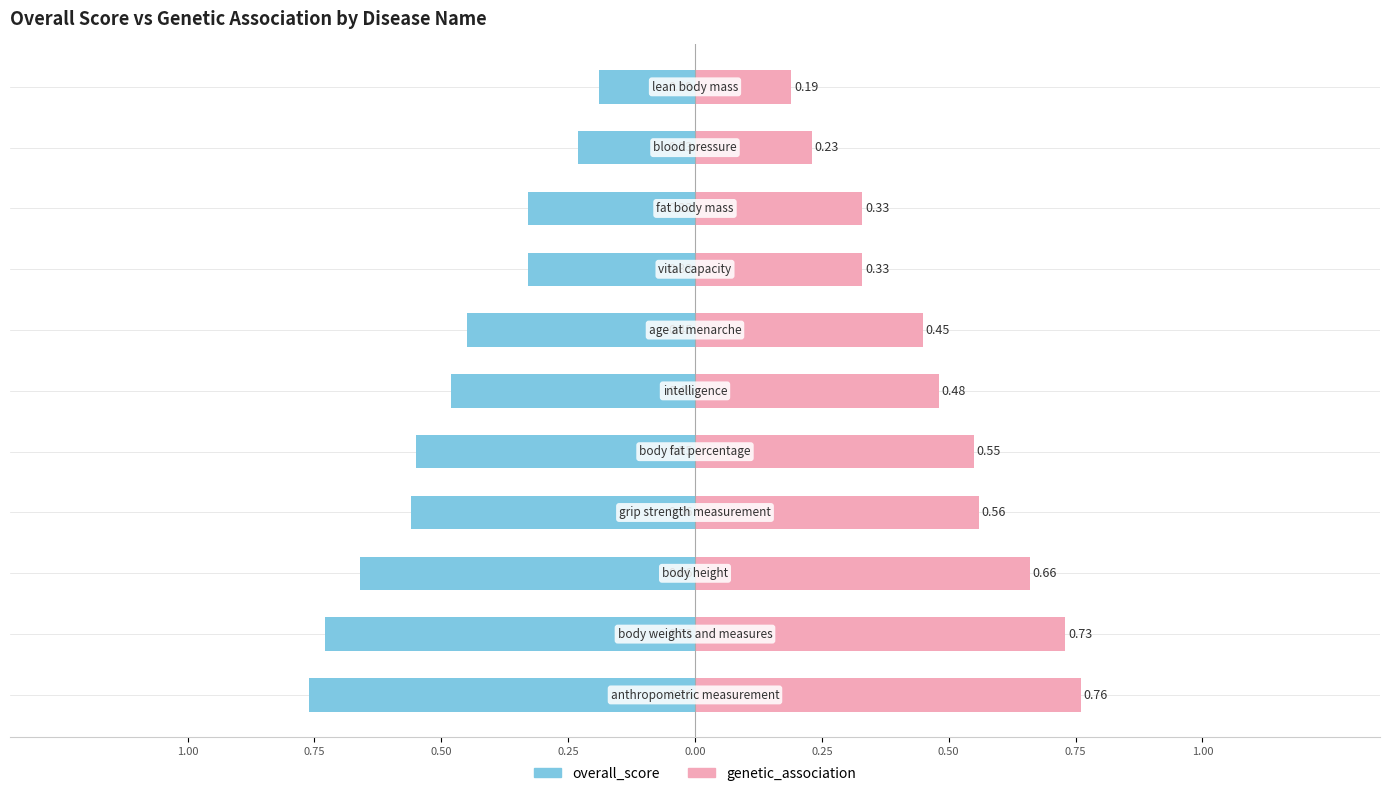

Which series has the widest spread of values?

overall_score